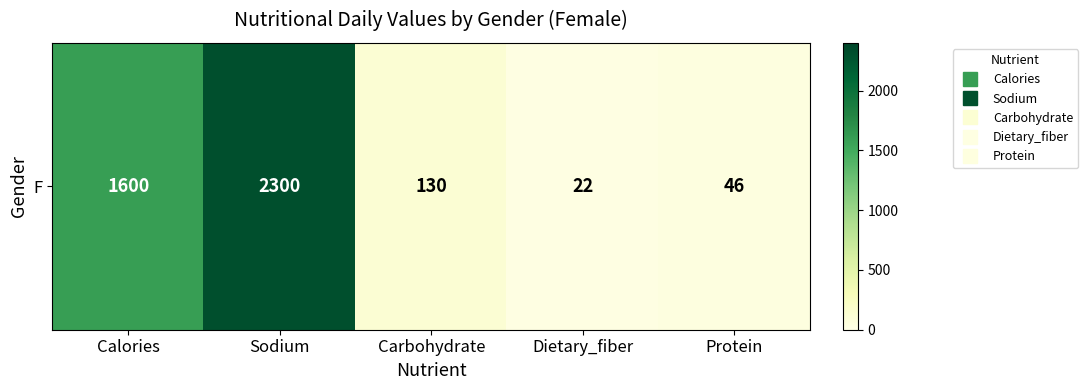

How many data points are less than 130?

2